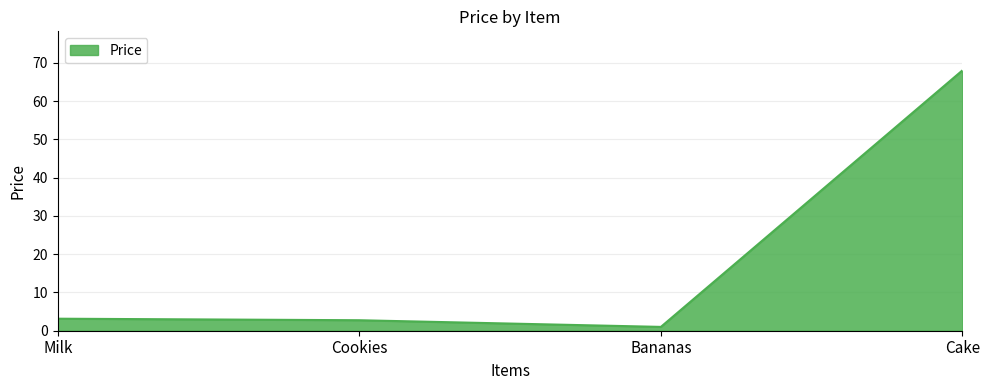

How many interior local valleys (lower than both neighbors) does the data have?

1